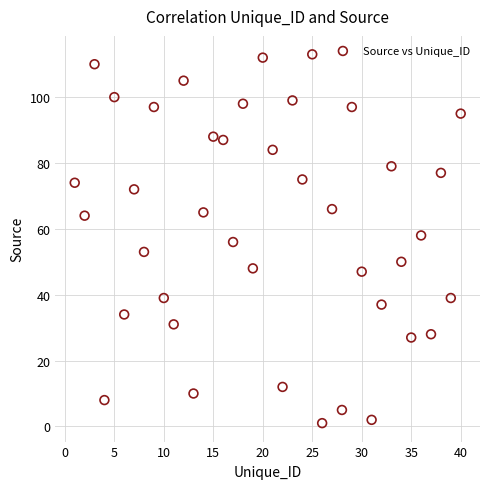

What is the range of Y values (max minus min)?

112